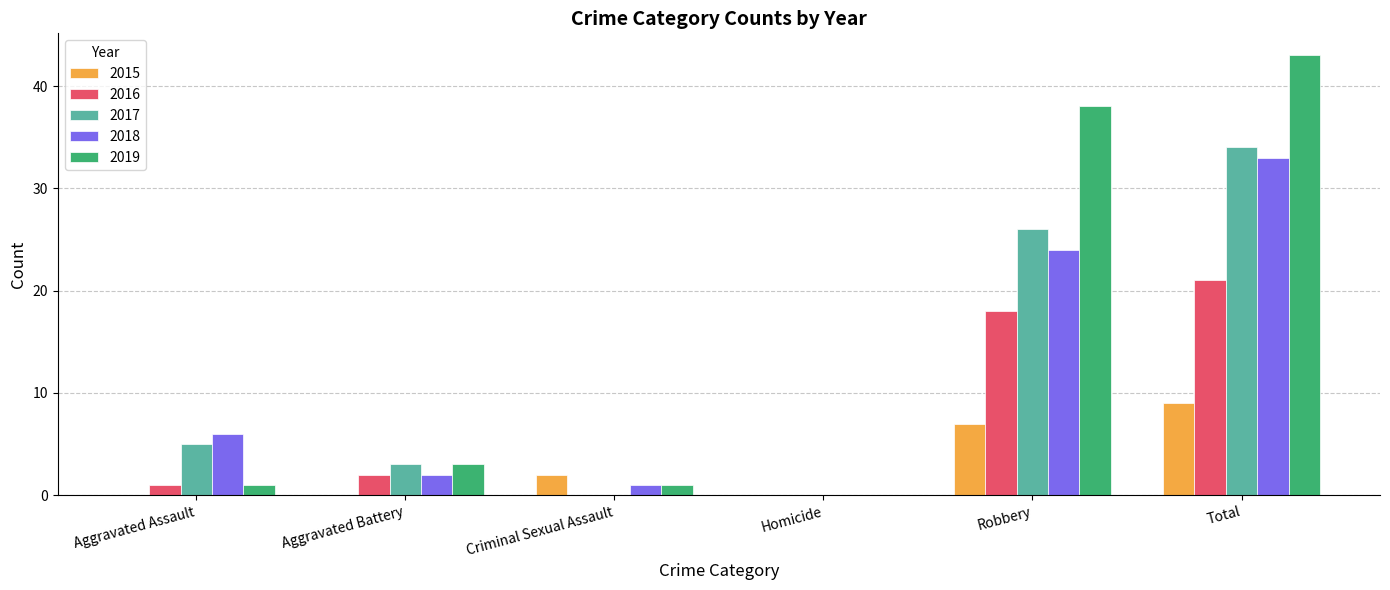

At which label does 2018 reach its peak?

Total